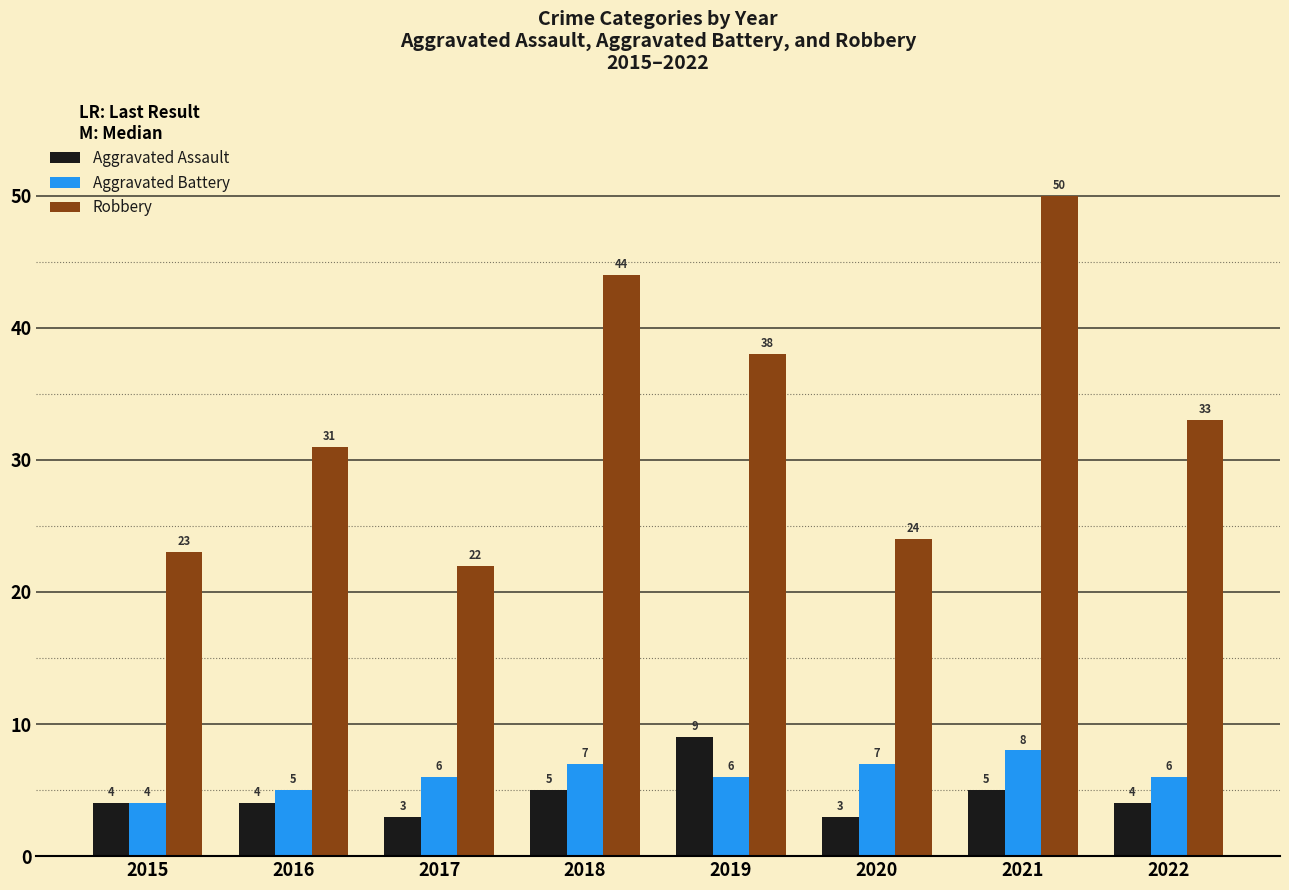

Reading left to right, transcribe all the data shown in this chart.

Aggravated Assault: 4	4	3	5	9	3	5	4
Aggravated Battery: 4	5	6	7	6	7	8	6
Robbery: 23	31	22	44	38	24	50	33